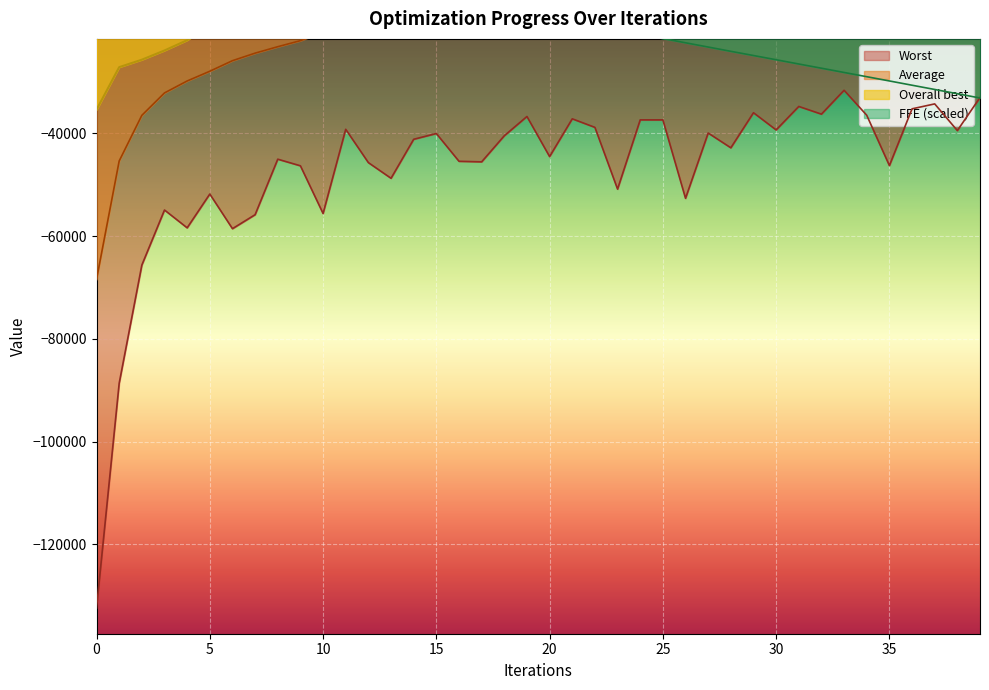

True or false: Overall best and Average cross at least once.

False